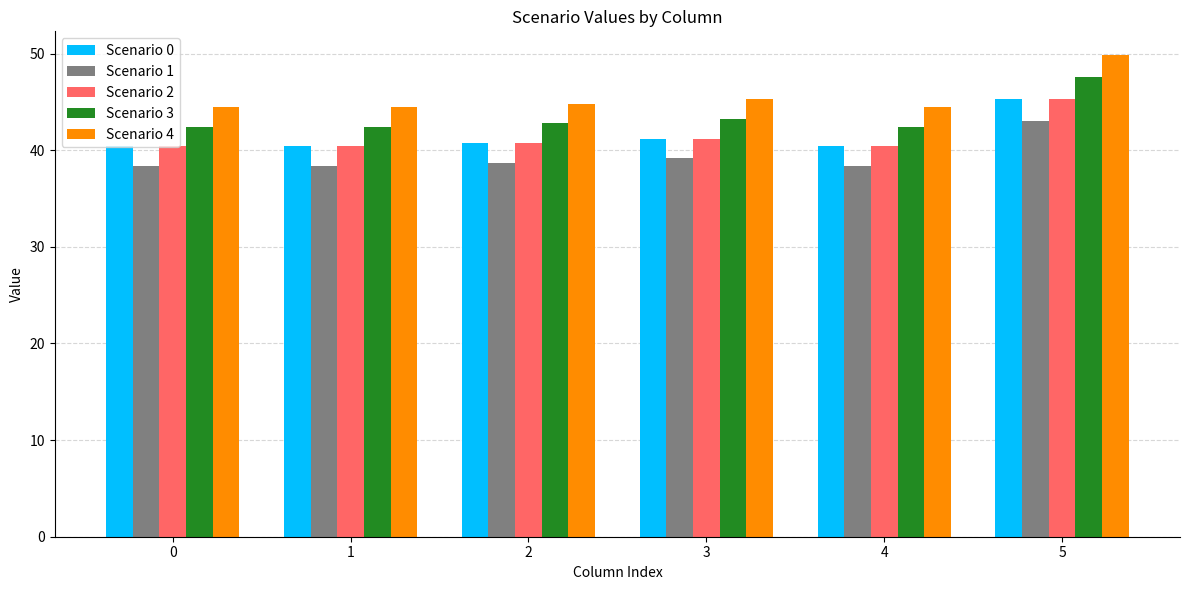

How many bars are there in each group?

5